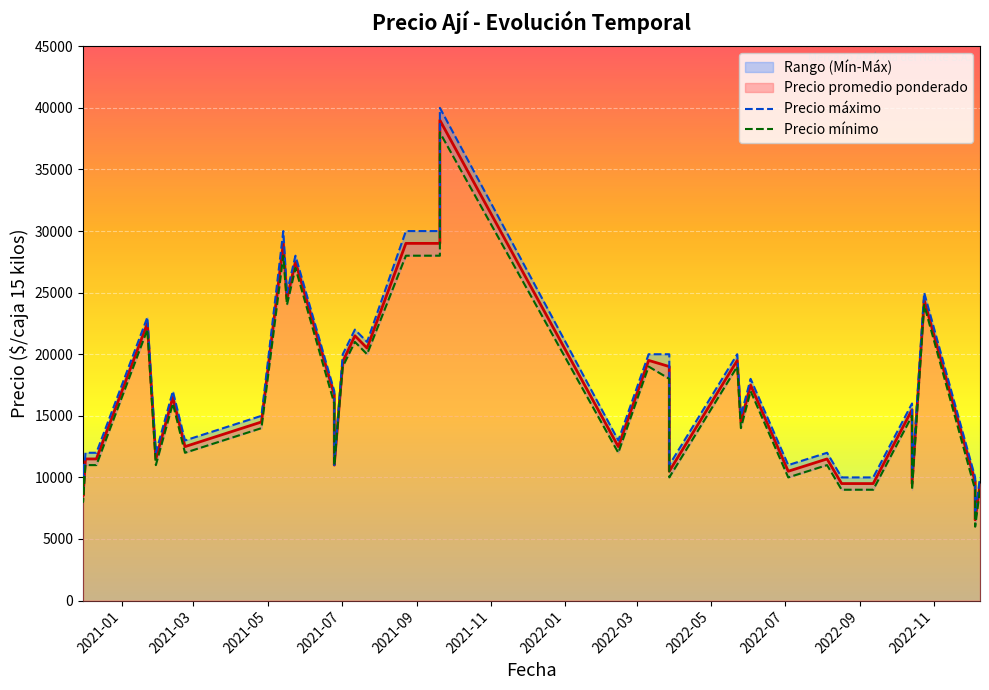

At which label is Precio maximo closest to 23500?

2021-01-22